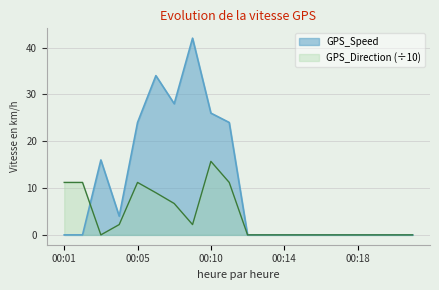

How many lines are shown in the chart?

2